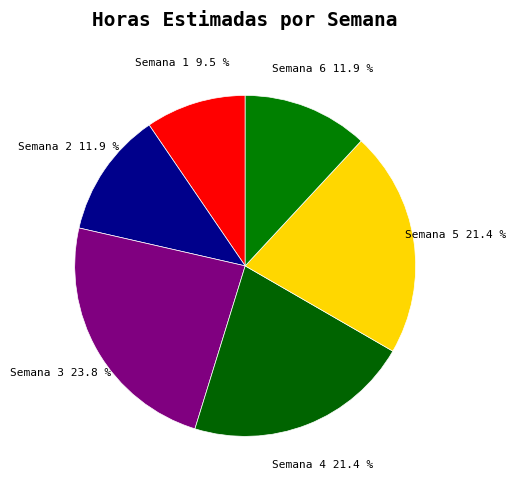

What portion of the pie excludes Semana 2?

88.1%